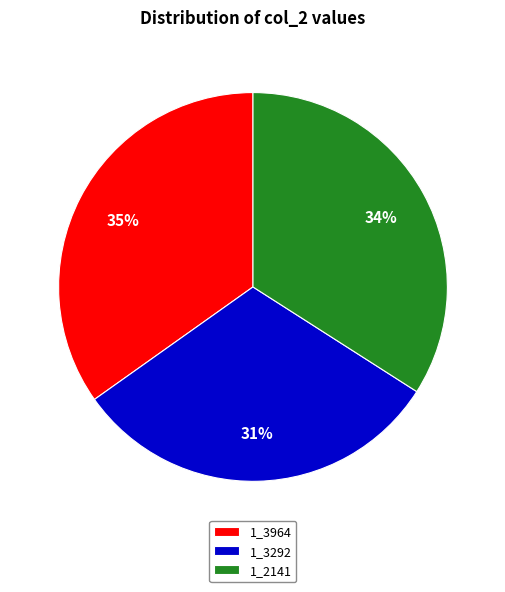

Count the number of slices in the pie.

3